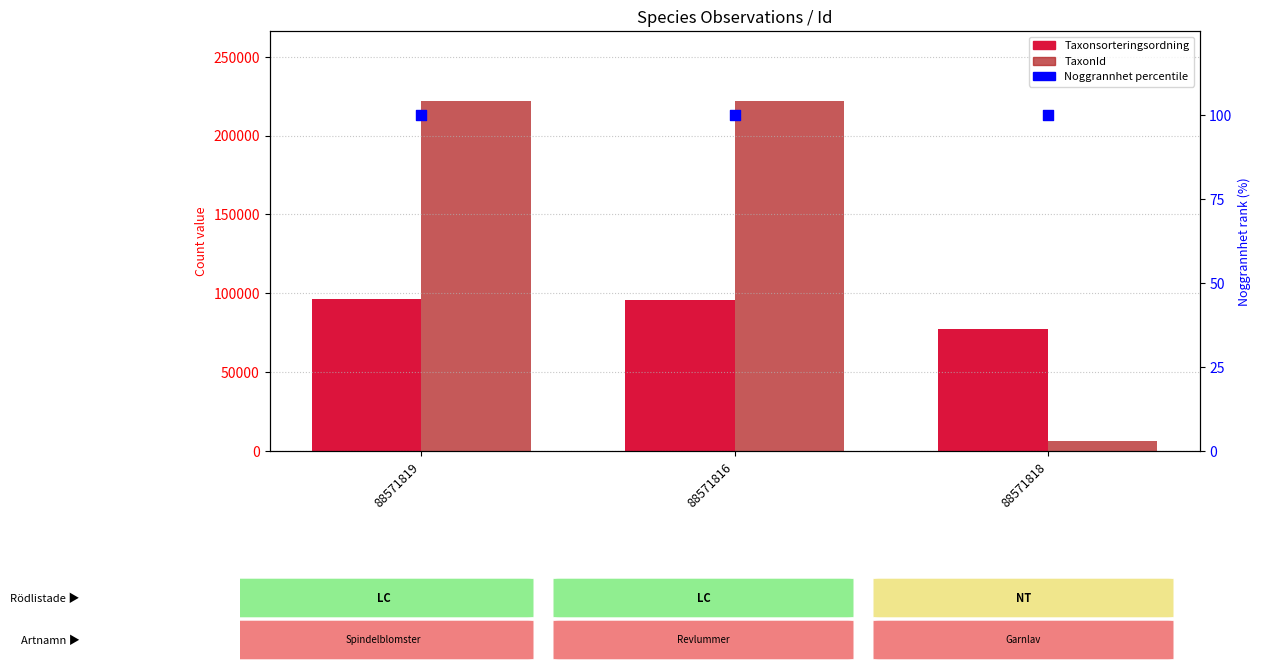

Which series has the largest Y range (max minus min)?

TaxonId